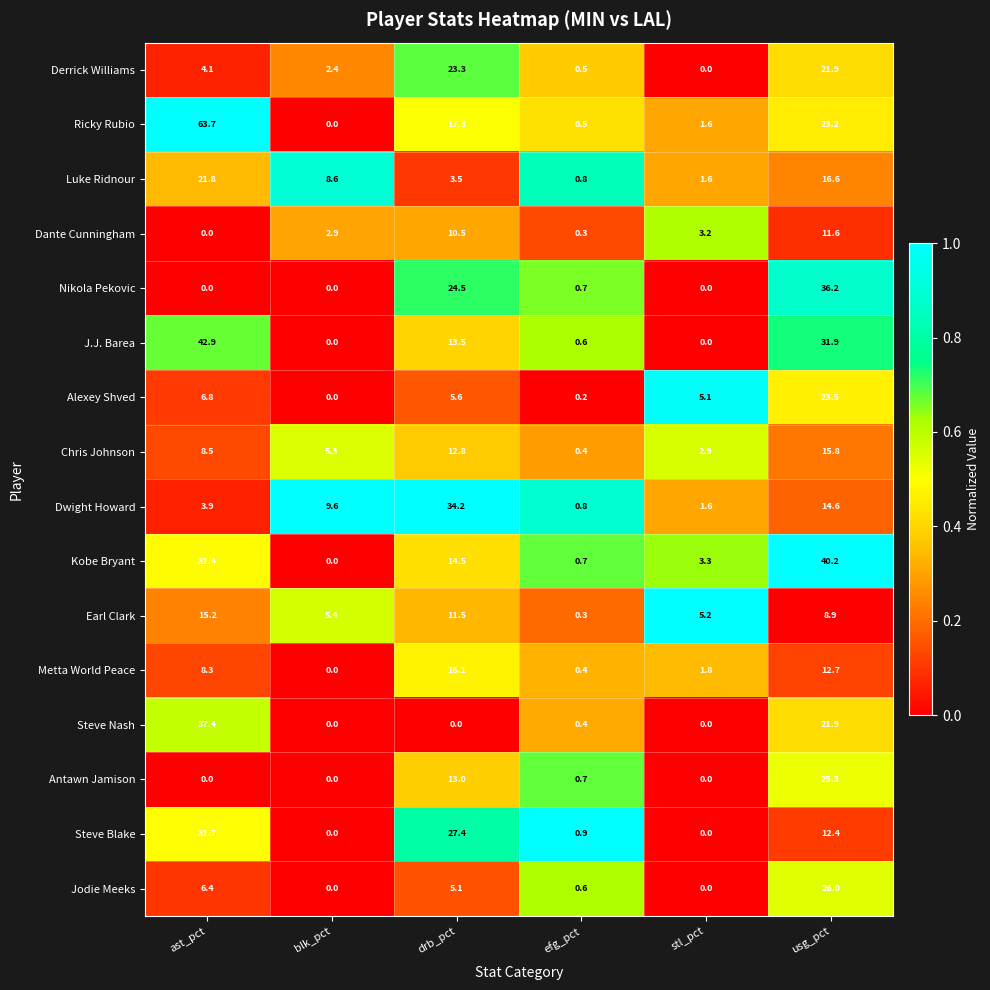

Rank the series by their maximum value, from highest to lowest.

Ricky Rubio, J.J. Barea, Kobe Bryant, Steve Nash, Nikola Pekovic, Dwight Howard, Steve Blake, Jodie Meeks, Antawn Jamison, Alexey Shved, Derrick Williams, Luke Ridnour, Metta World Peace, Chris Johnson, Earl Clark, Dante Cunningham